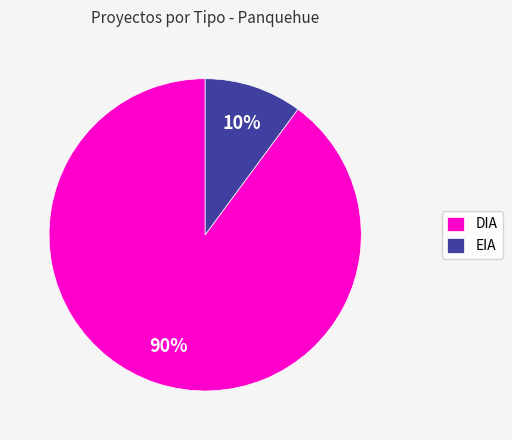

Which category has the smallest portion of the pie?

EIA